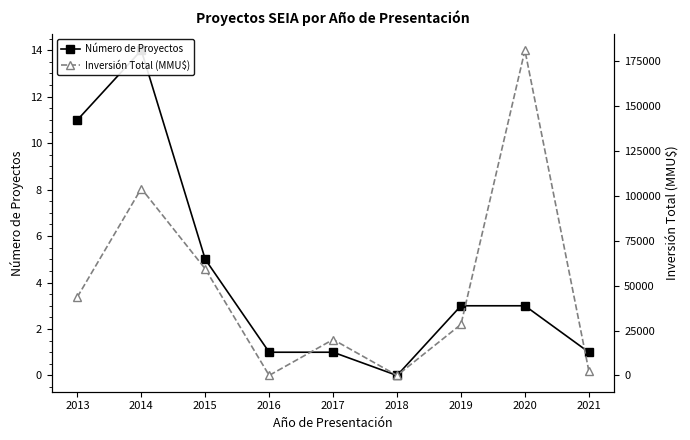

Reading right to left, what are all the values shown in this chart?

Número de Proyectos: 2021=1	2020=3	2019=3	2018=0	2017=1	2016=1	2015=5	2014=14	2013=11
Inversión Total (MMU$): 2021=2500	2020=181000	2019=28400	2018=0	2017=20000	2016=30	2015=59330	2014=104059	2013=43685